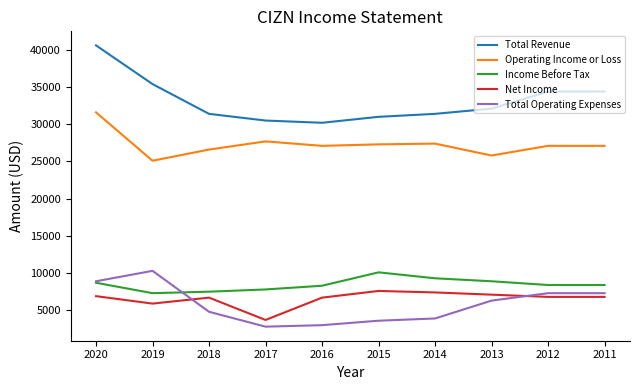

How many series are shown in this chart?

5